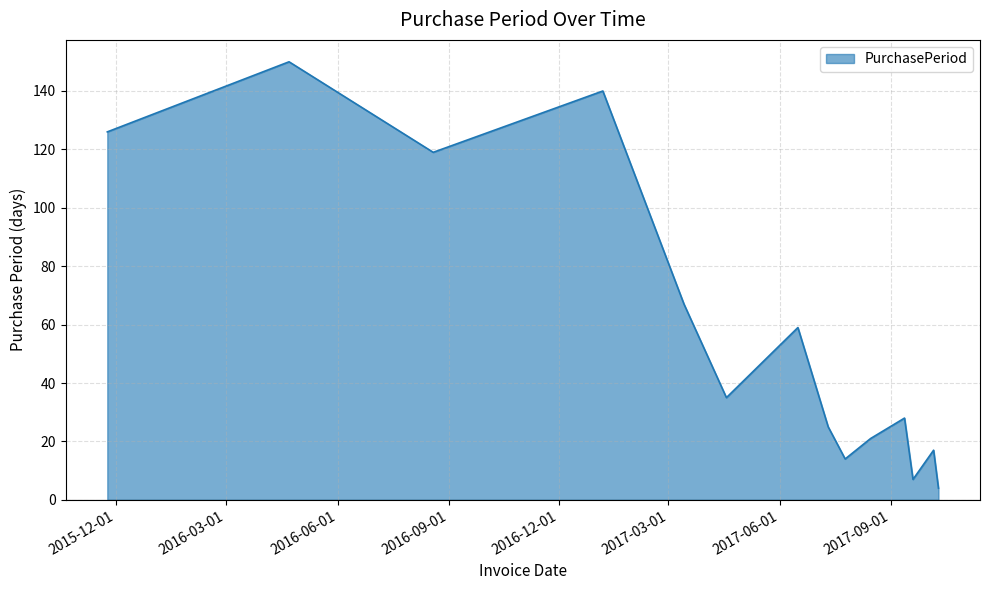

How many series are shown in this chart?

1